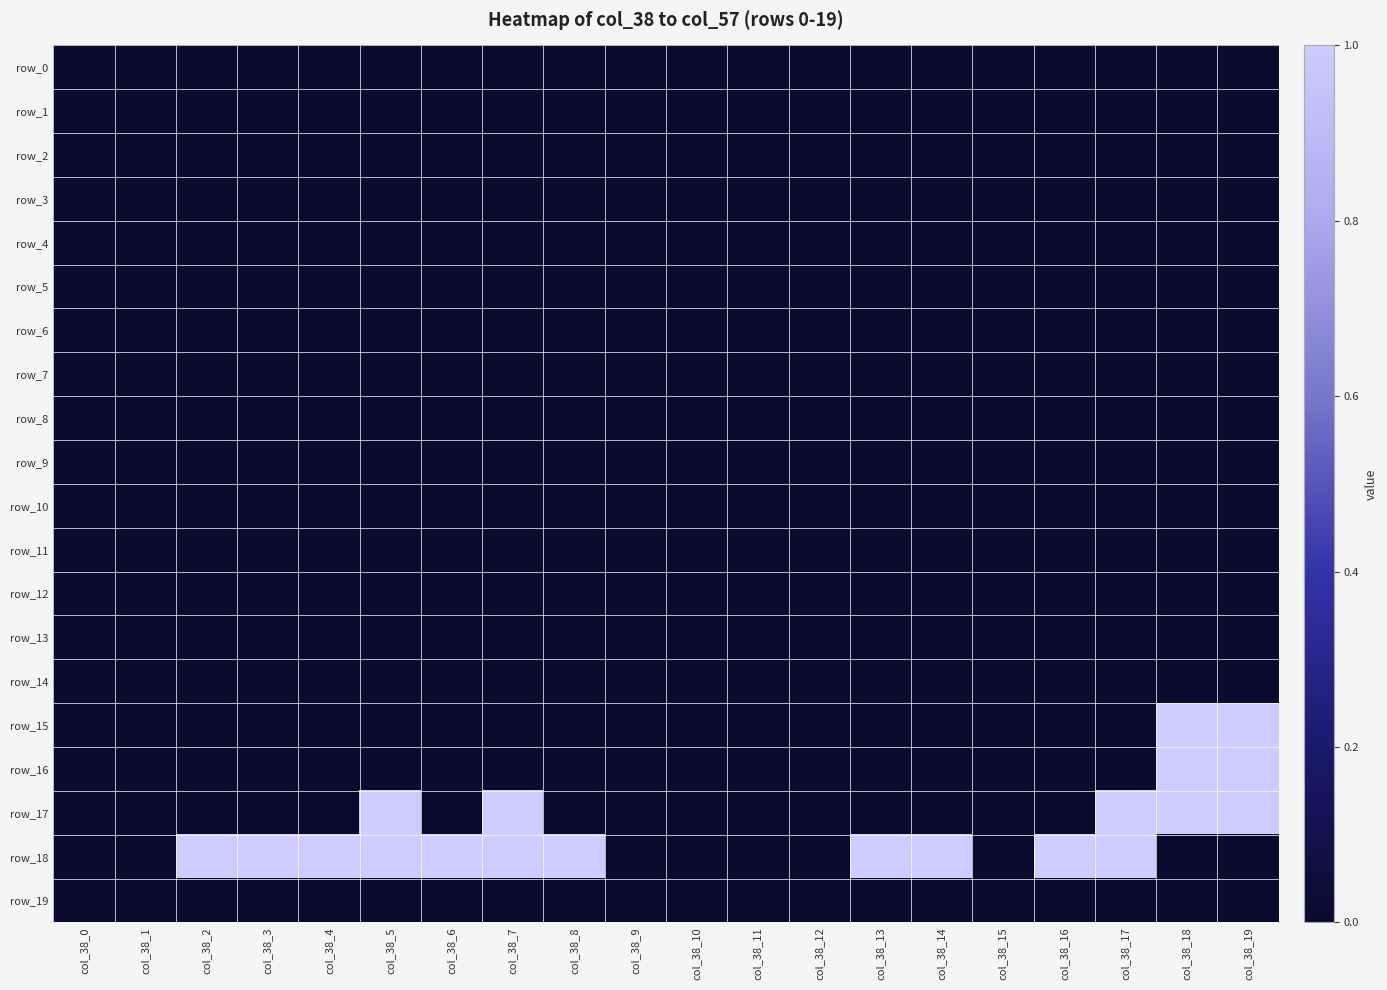

Rank the series at col_38_14 from highest to lowest value.

row_18, row_0, row_1, row_2, row_3, row_4, row_5, row_6, row_7, row_8, row_9, row_10, row_11, row_12, row_13, row_14, row_15, row_16, row_17, row_19